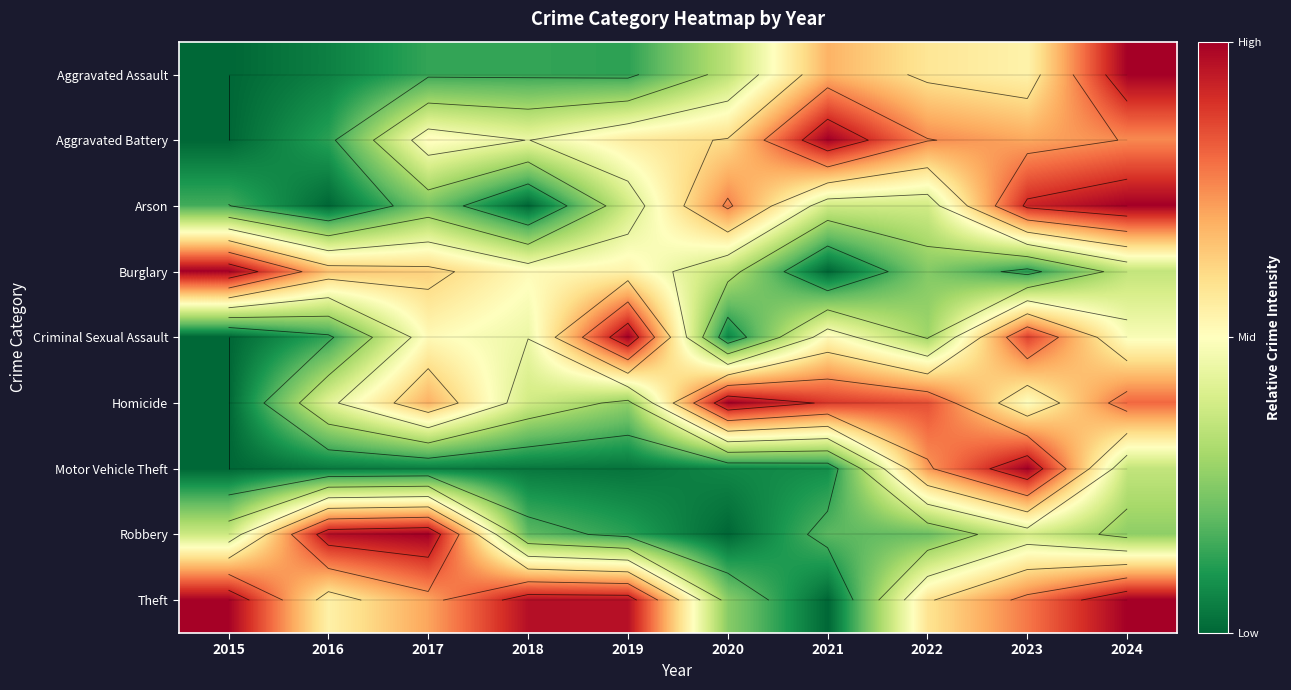

What is the difference between the Robbery values at 2021 and 2024?

0.1